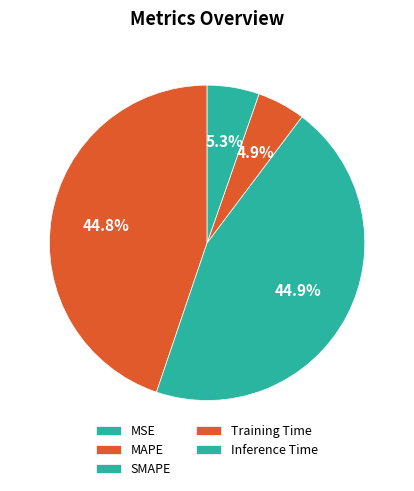

Count the number of slices in the pie.

5